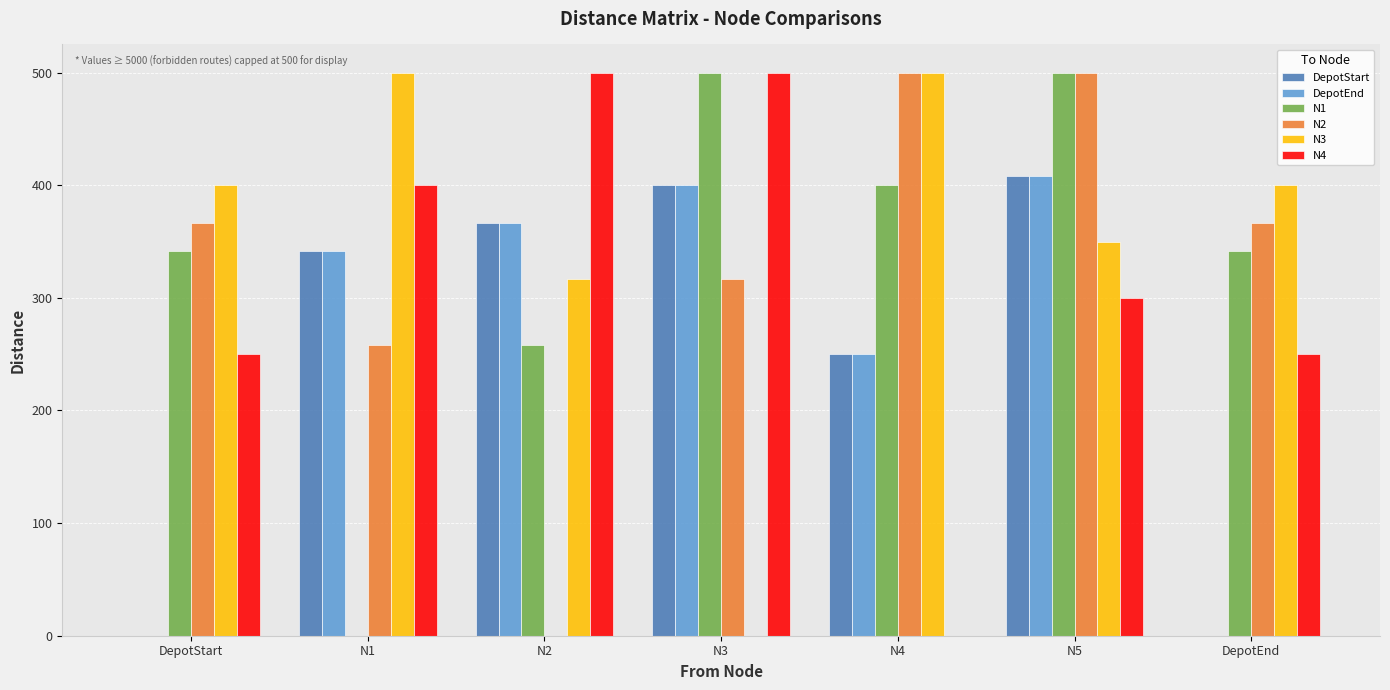

Are the bars grouped side by side (vs. stacked)?

Yes